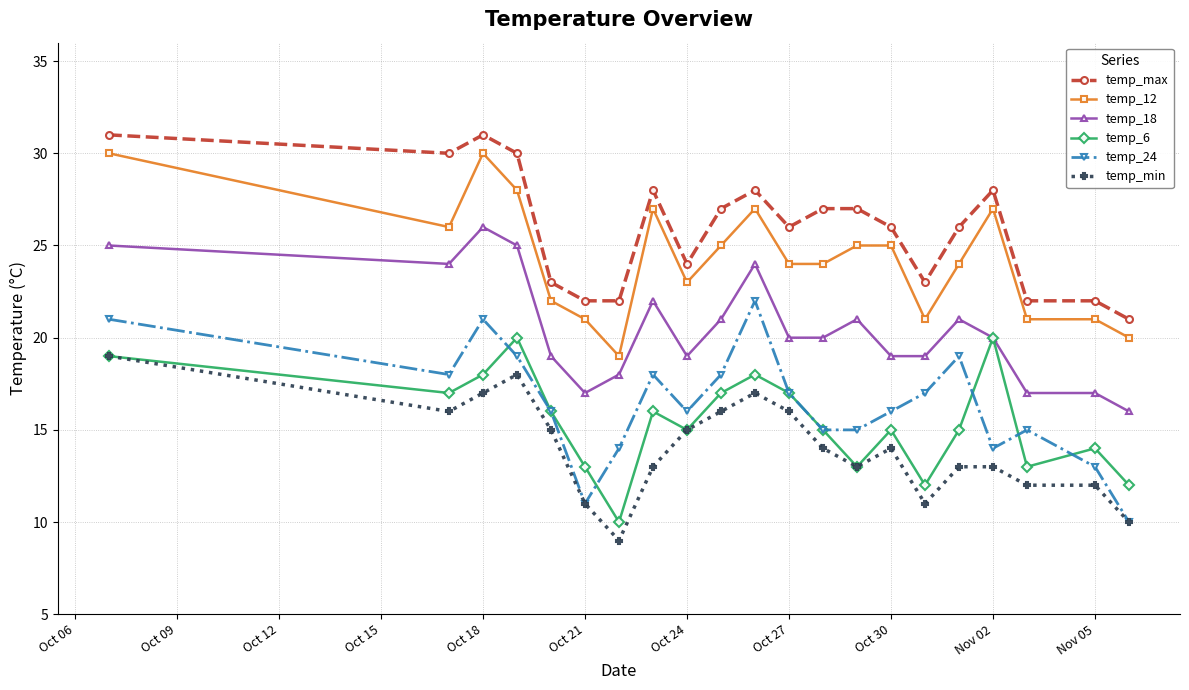

What is the value of the temp_min point at the 20th from the left?

12